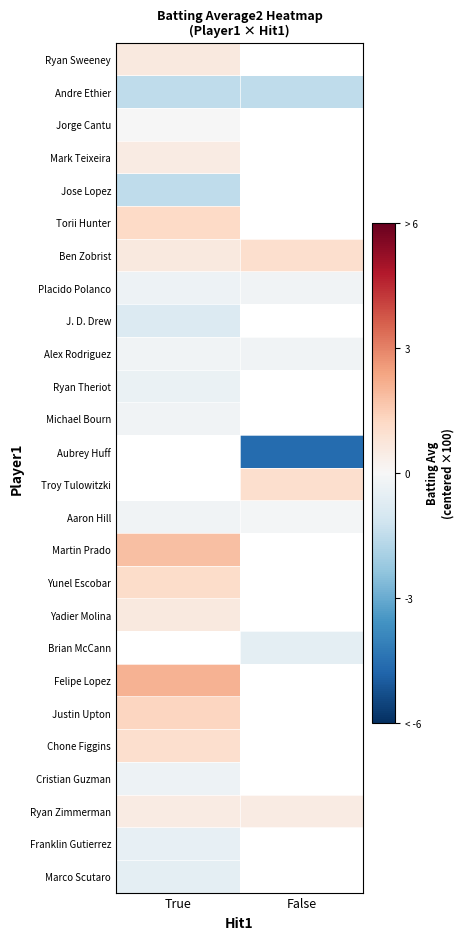

Count the number of data series in this chart.

26